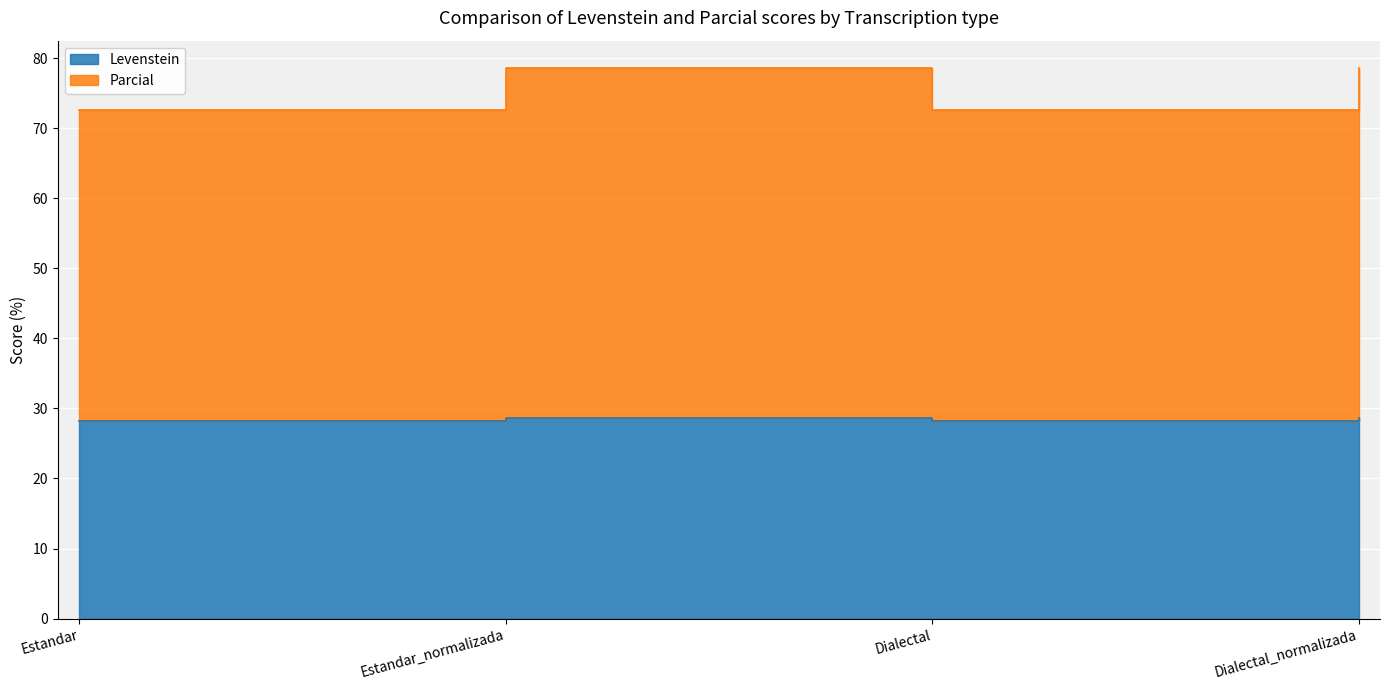

What is the difference between the maximum and minimum values in the Levenstein series?

0.4